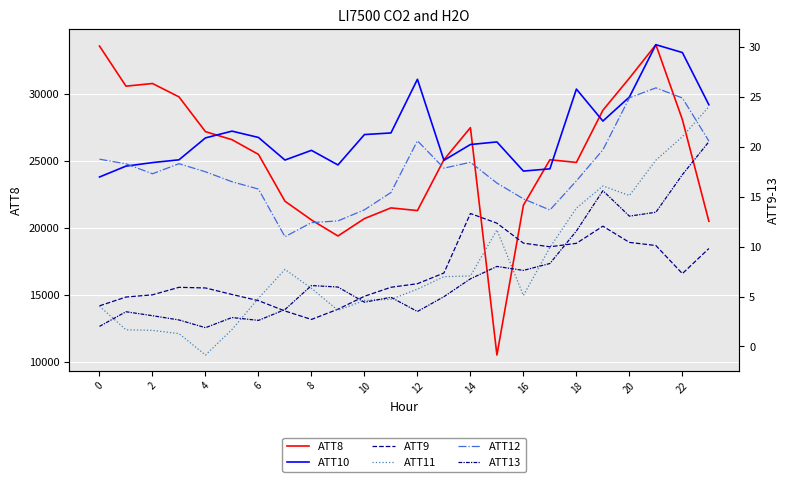

What is the sum of the ATT10 values at 17 and 22?

47.2